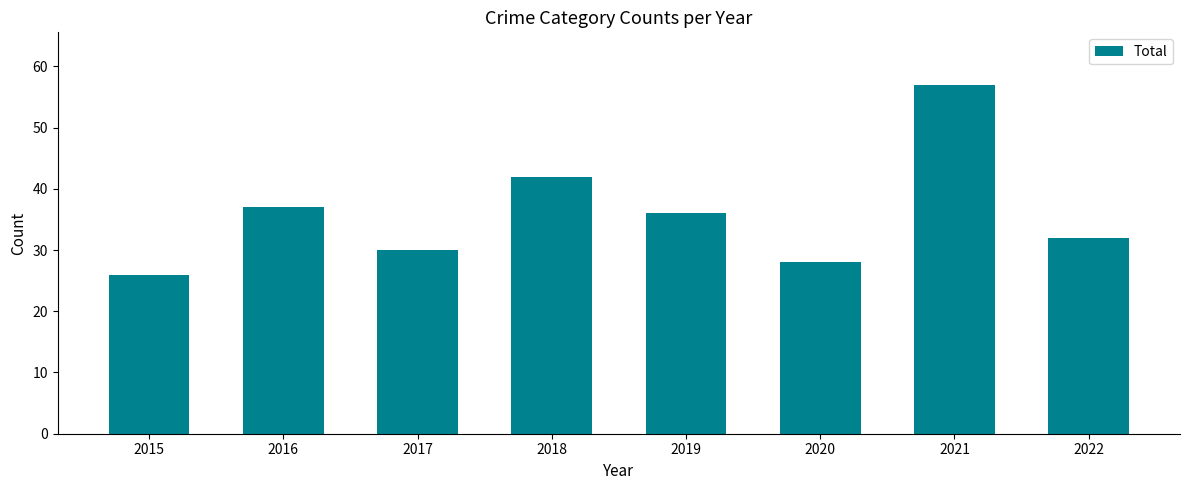

Are the bars horizontal?

No